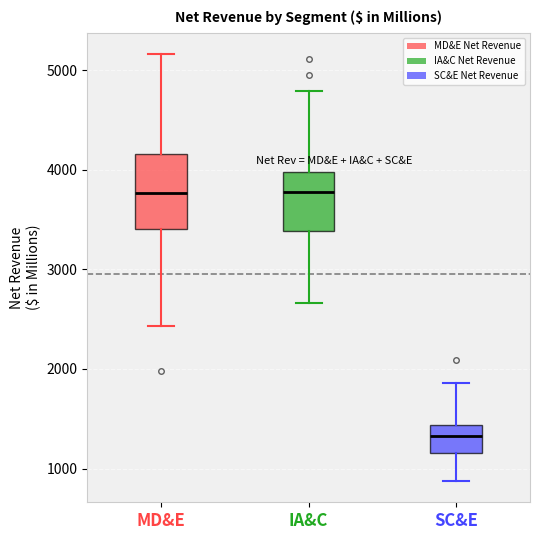

Where does the median line of the box for MD&E sit on the y-axis? The values are not printed on the chart, so give them approximately, as read against the axis.

3800